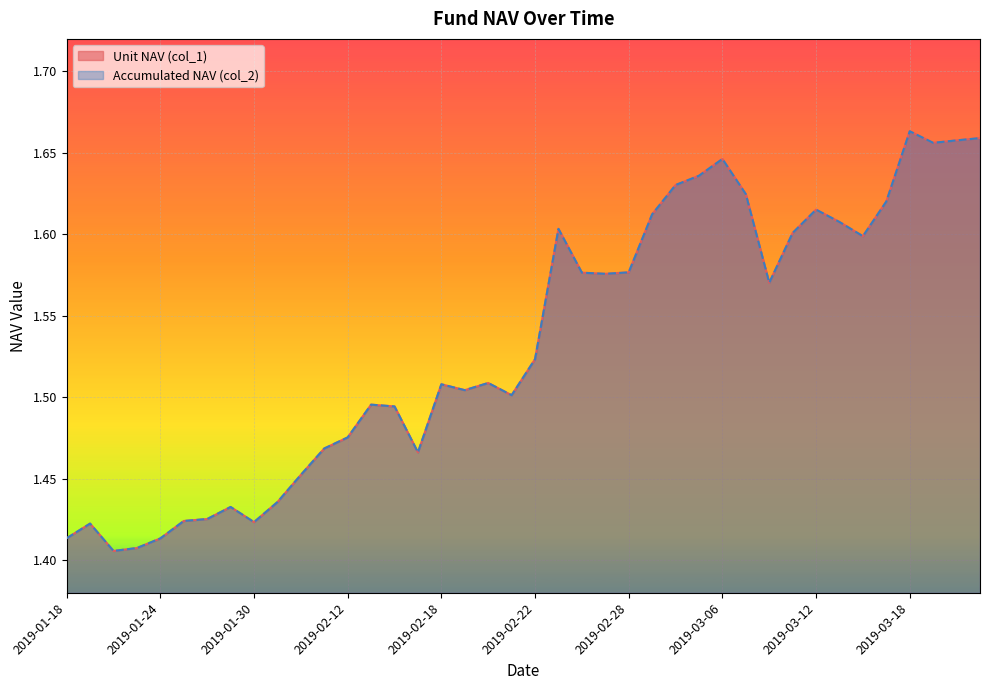

Does the chart display data point markers on the line(s)?

No